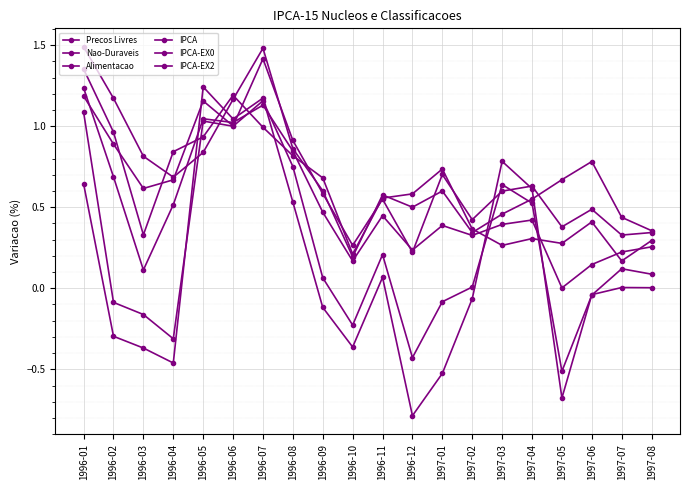

What is the difference between the second highest and minimum values in the Alimentacao series?

2.0